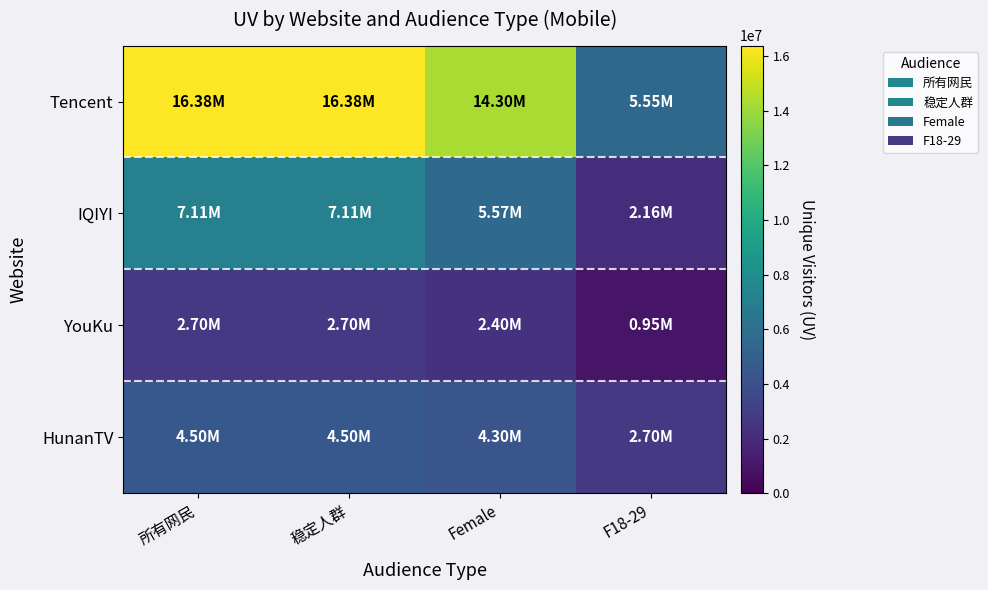

Which series changed the most between 稳定人群 and F18-29?

Tencent